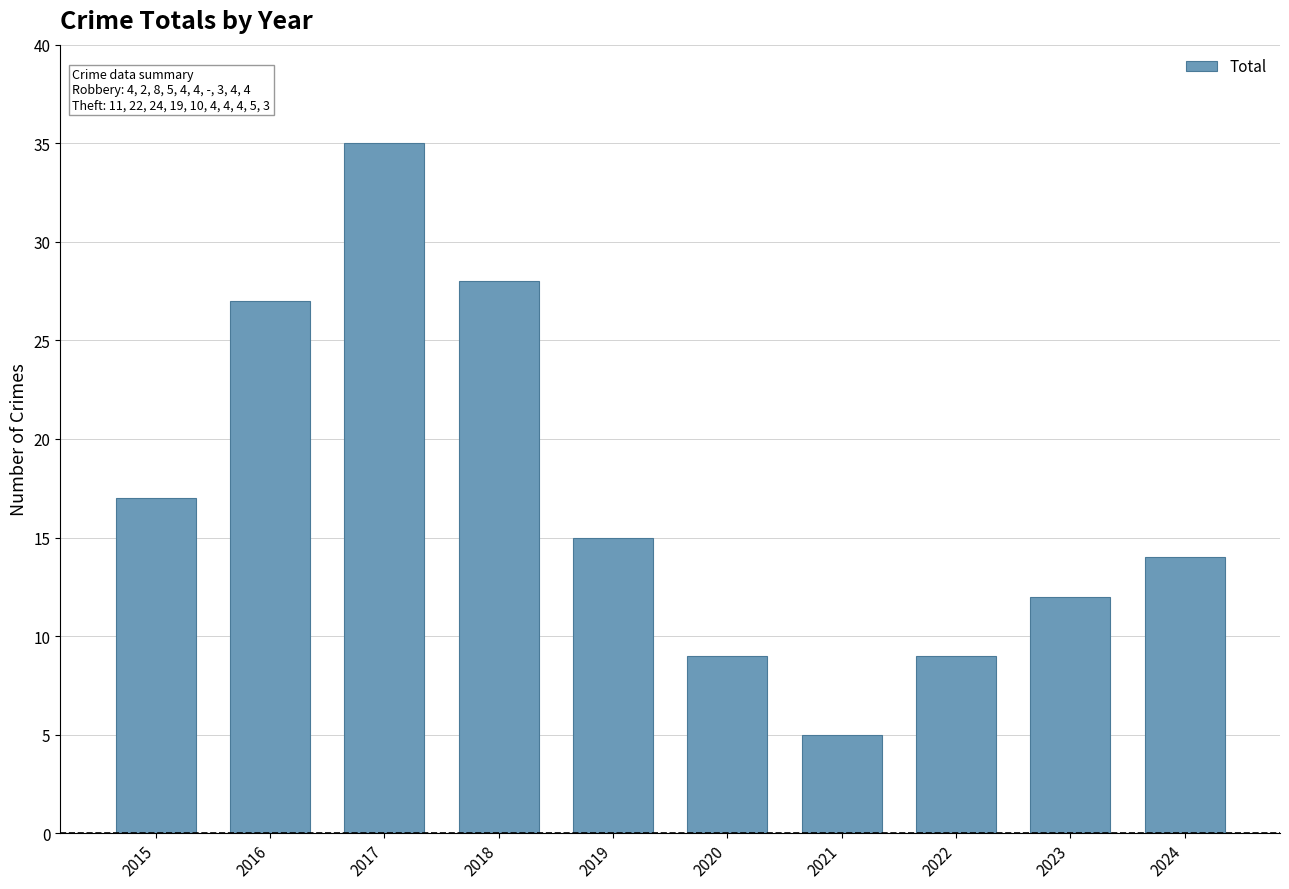

Where is the data nearest to the value 20?

2015